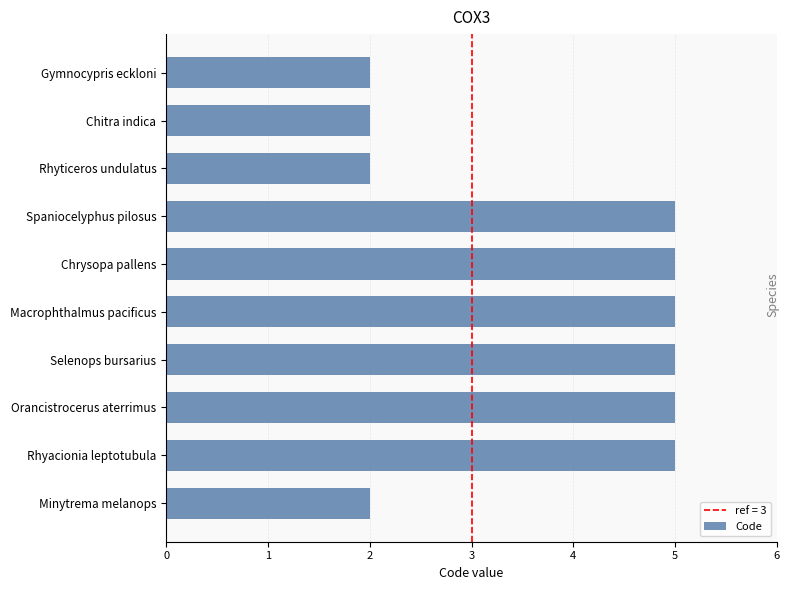

Reading top to bottom, what are all the values shown in this chart?

2	2	2	5	5	5	5	5	5	2